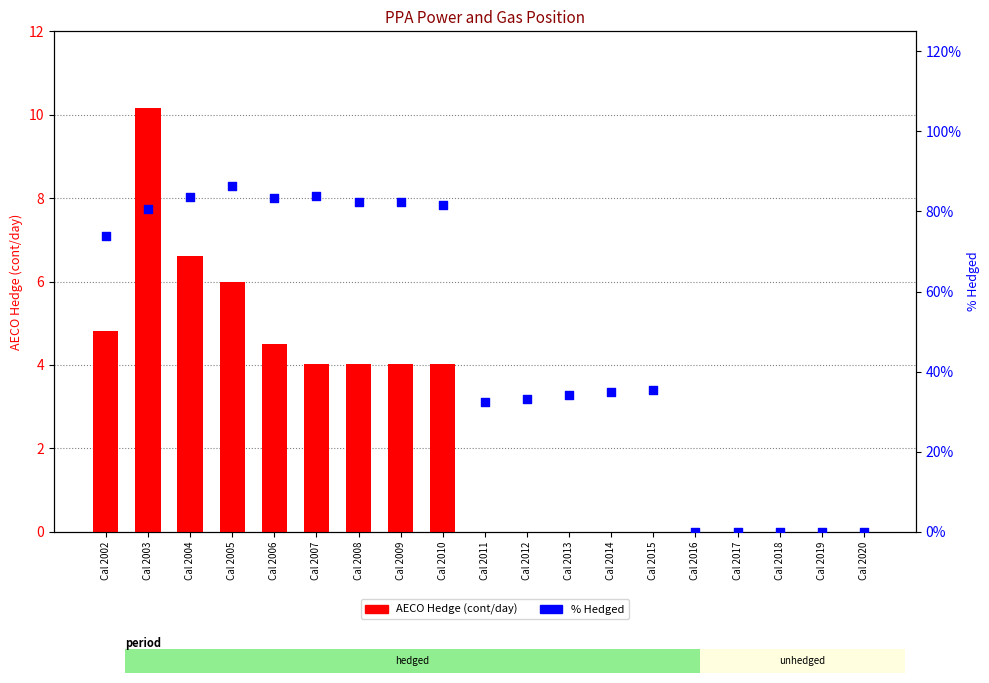

Which series contains the highest Y value?

AECO Hedge (cont/day)